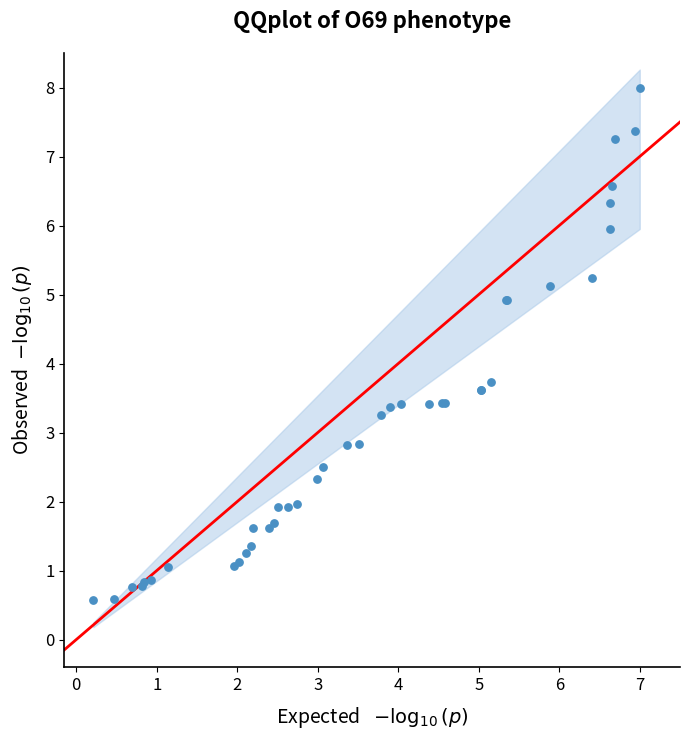

What Y value in the scatter plot is closest to 4?

3.7